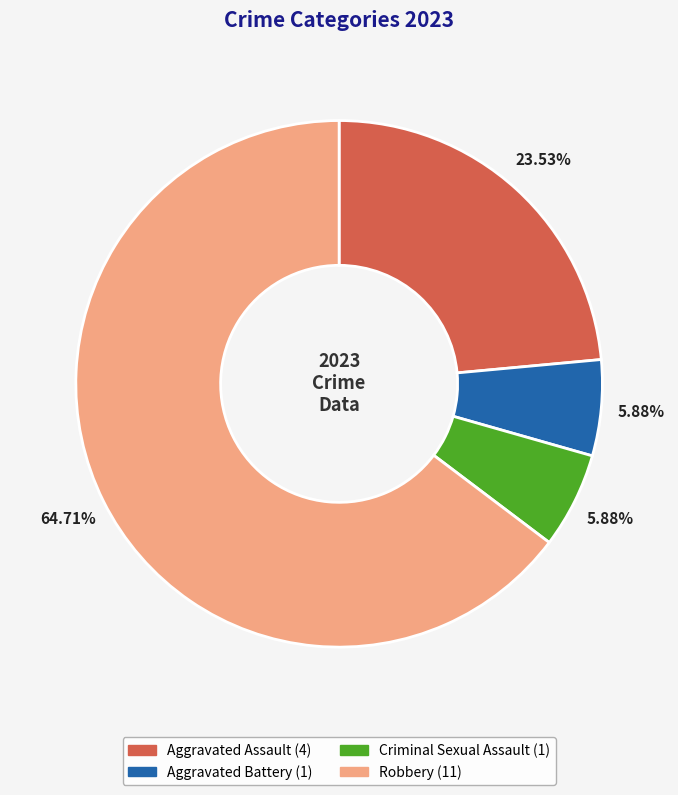

To the nearest percent, what is the average slice percentage?

25%